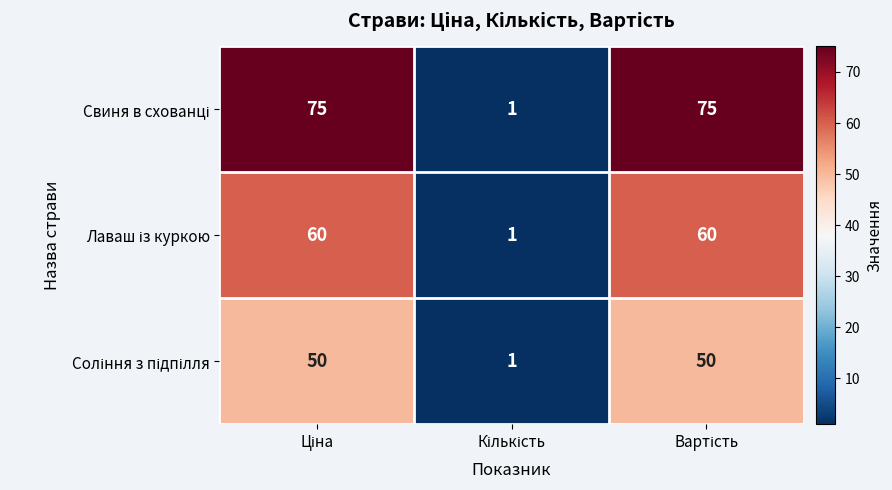

What is the maximum value shown in the chart?

75